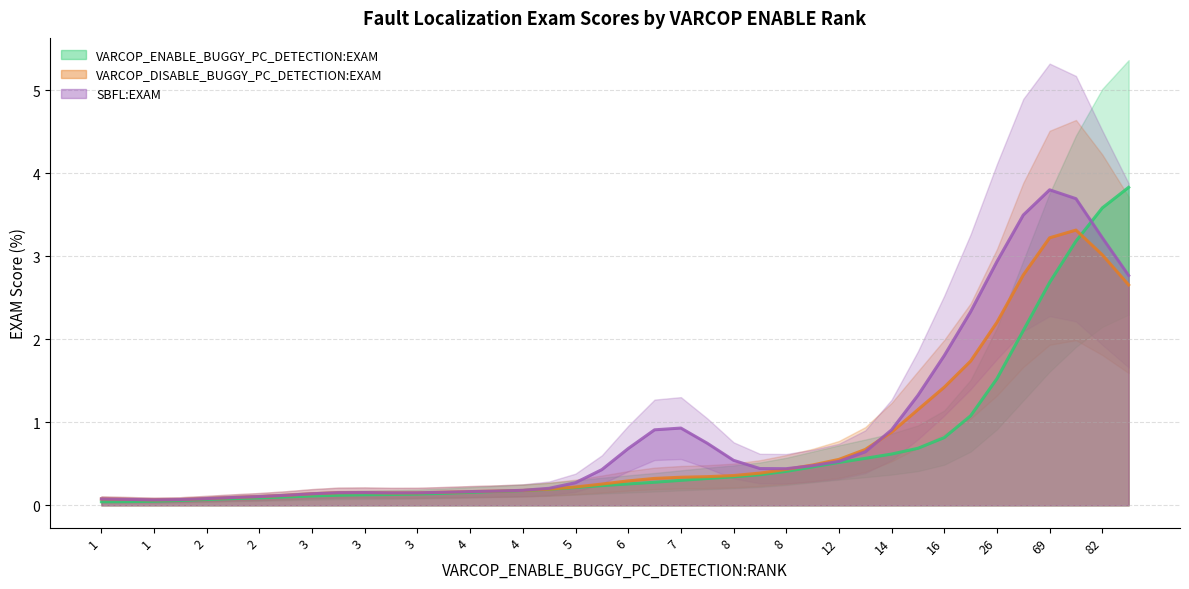

How many intersections are there between VARCOP_DISABLE_BUGGY_PC_DETECTION:EXAM and VARCOP_ENABLE_BUGGY_PC_DETECTION:EXAM?

1